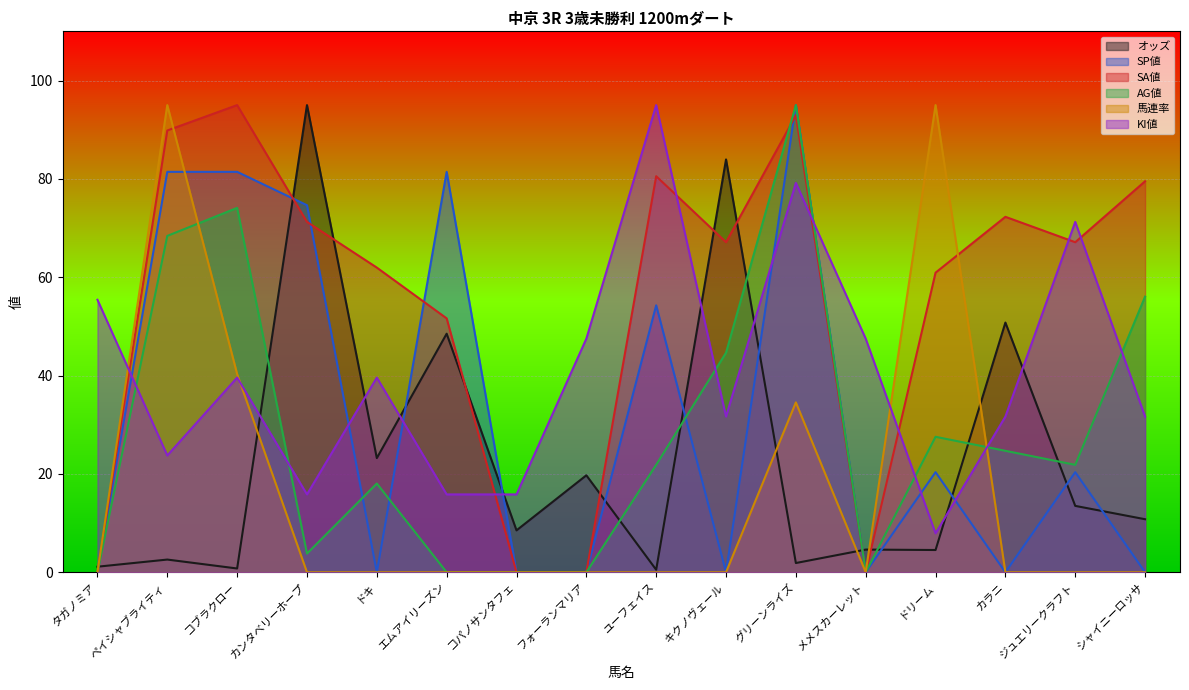

What position from the right is ユーフェイス?

8